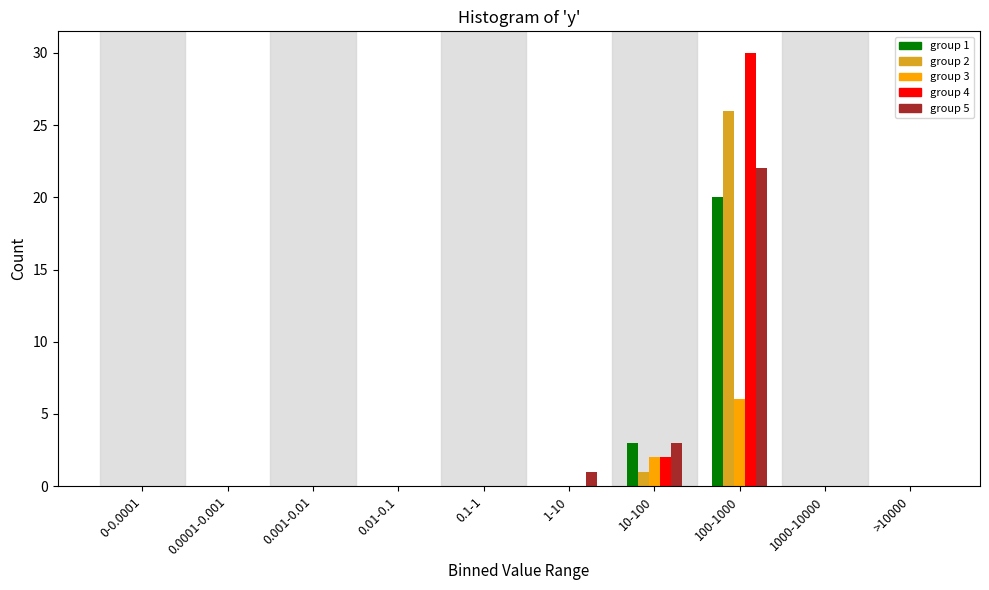

At which category does the chart reach its peak across all series?

100-1000